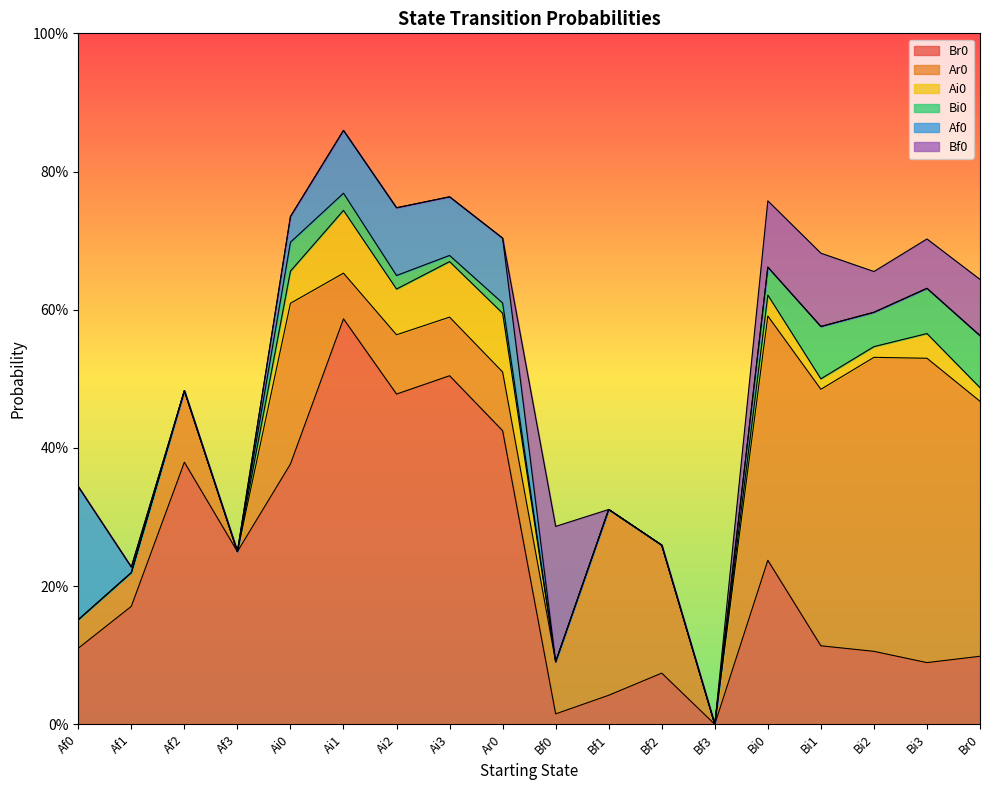

What is the sum of all Af0 values?

0.6